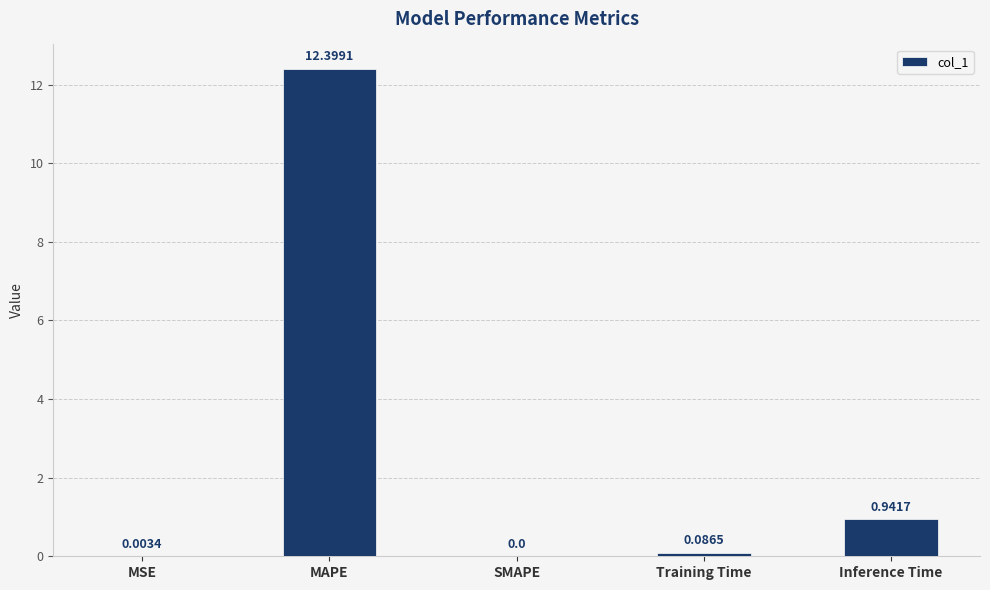

Which has a higher value, MAPE or MSE?

MAPE